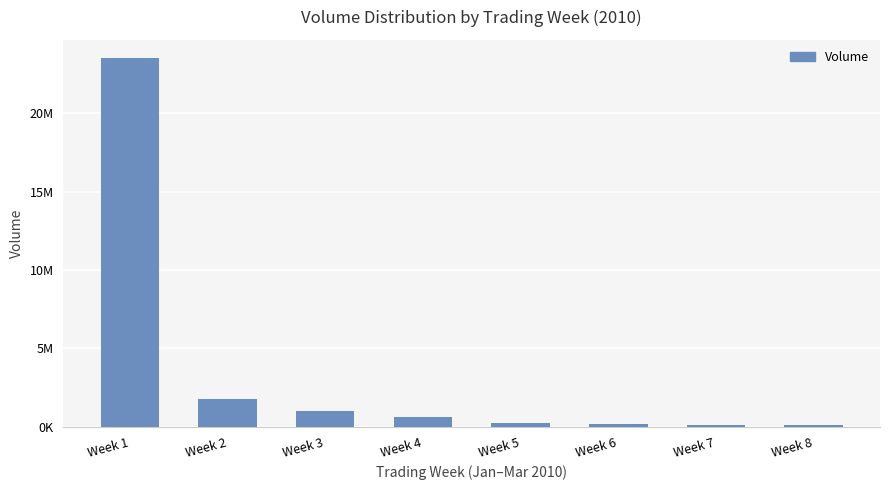

What is the value of the 8th bar from the left?

134874